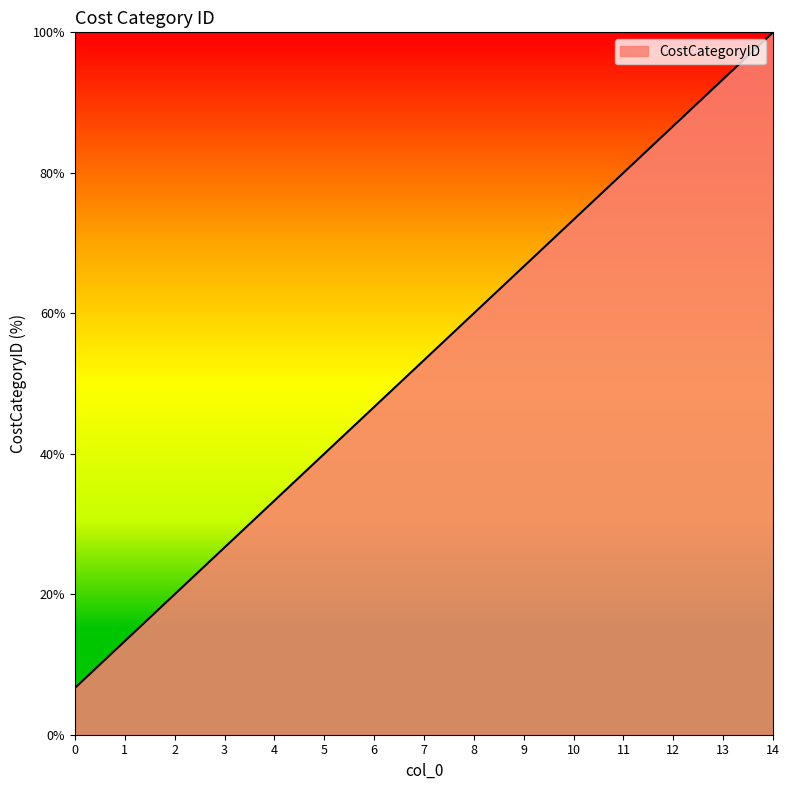

Does the chart display data point markers on the line(s)?

No